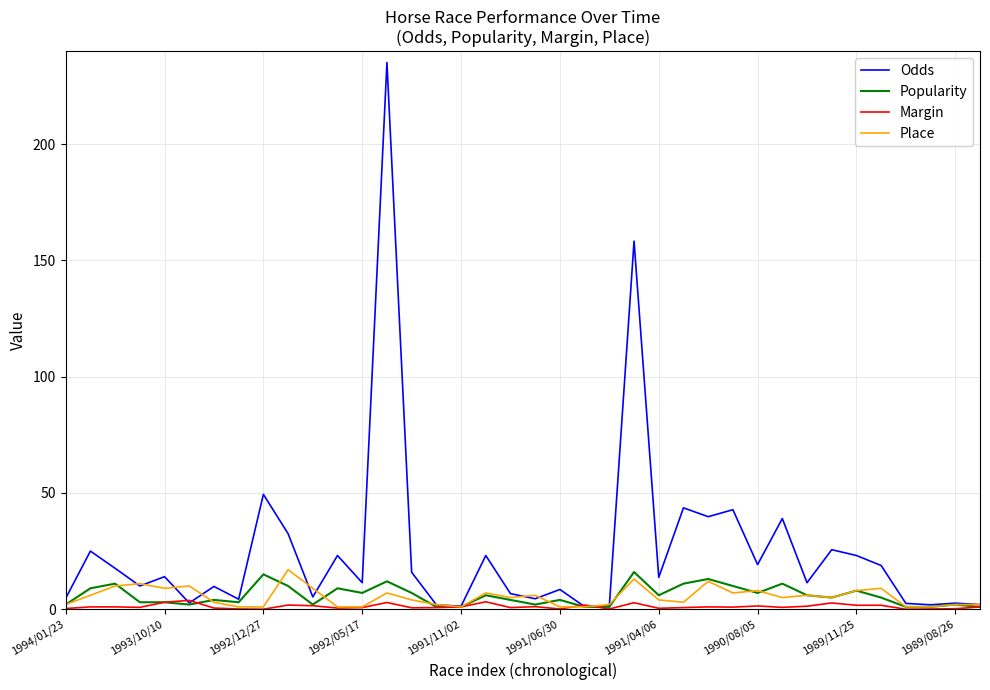

Which series has the largest total across all categories?

Odds